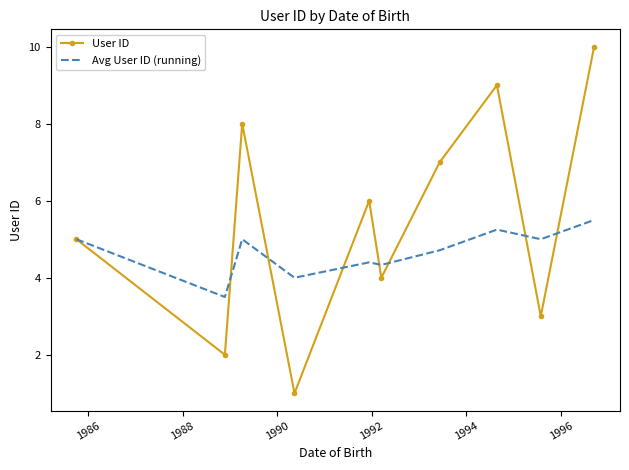

What is the smallest value displayed?

1.0